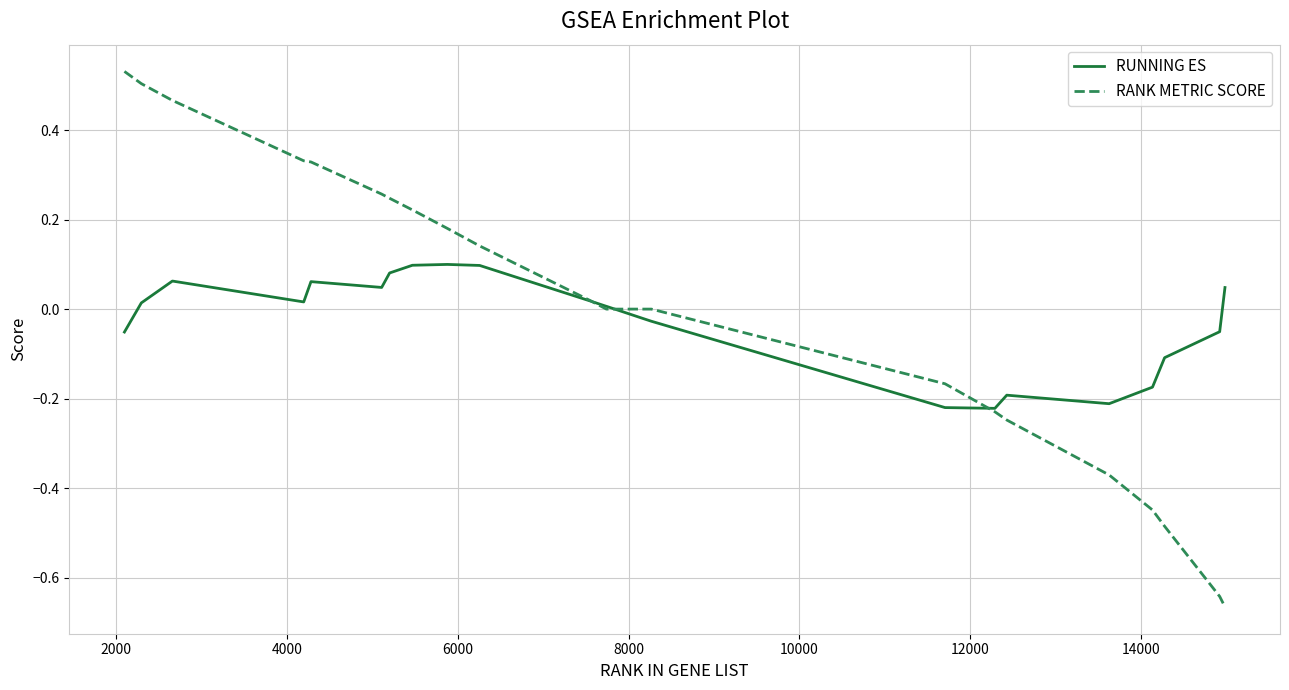

List the series in order of their peak value, lowest first.

RUNNING ES, RANK METRIC SCORE